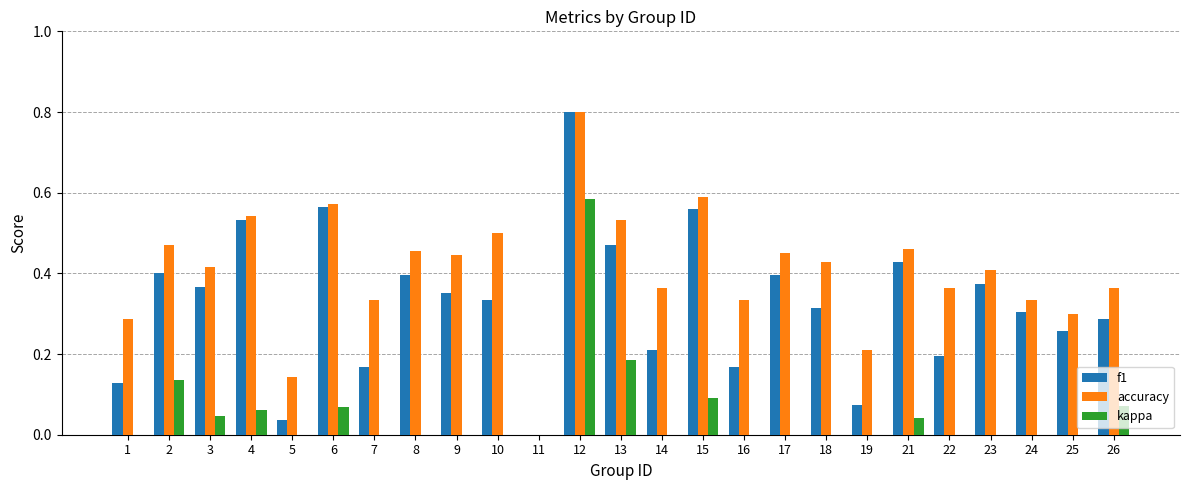

At how many categories does at least one series exceed 0?

24